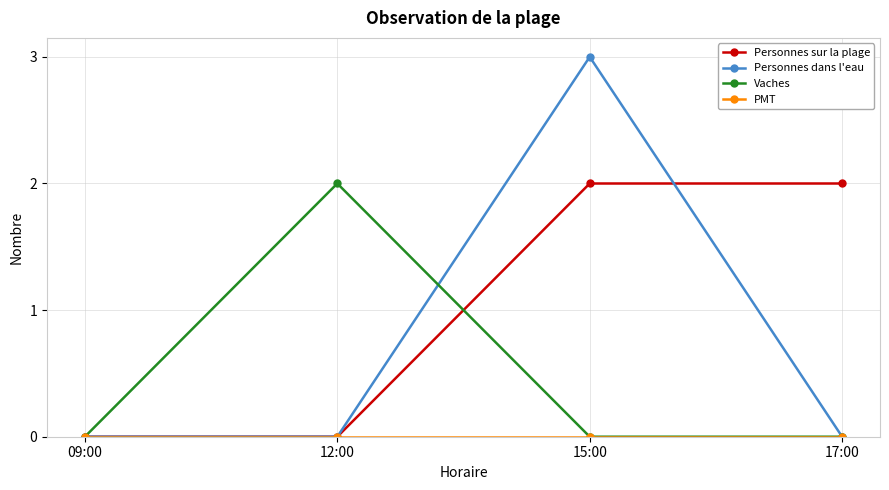

The value of Personnes sur la plage at 09:00 is 1. True or false?

False